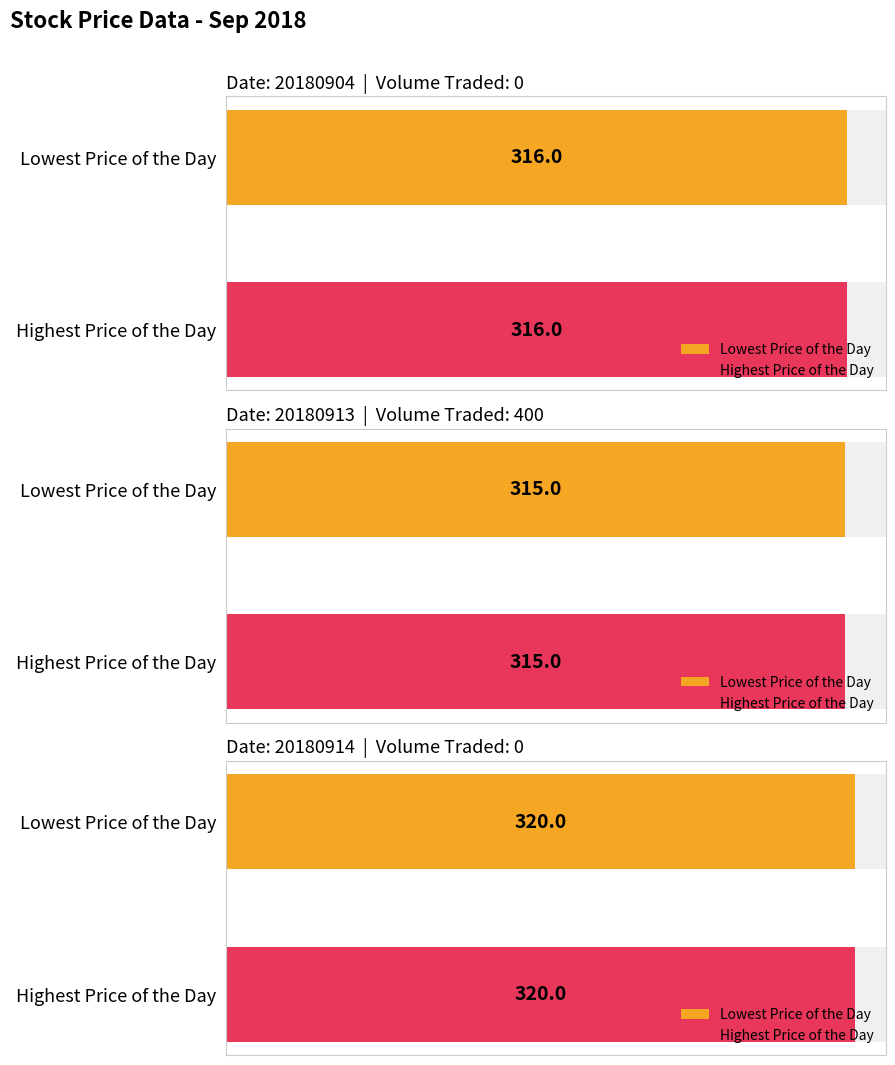

List the series in order of their peak value, lowest first.

Lowest Price of the Day, Highest Price of the Day